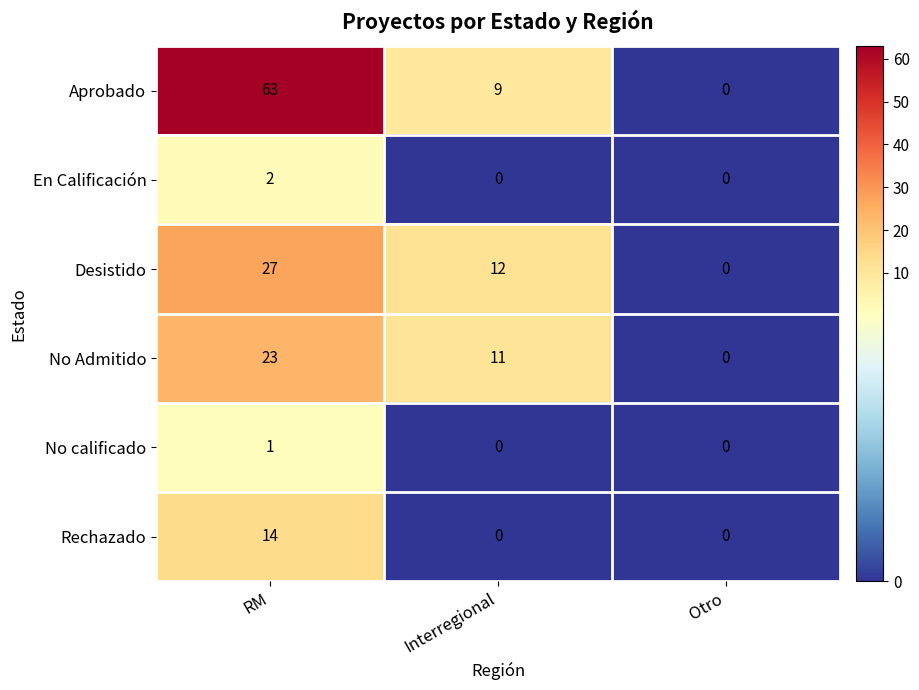

What is the spread (max minus min) of values at Interregional?

12